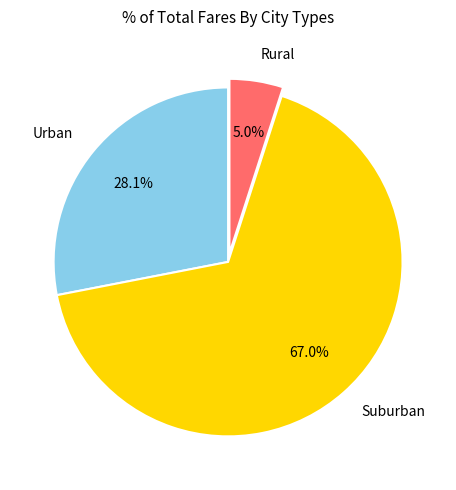

Is the sum of Suburban and Urban greater than half?

Yes